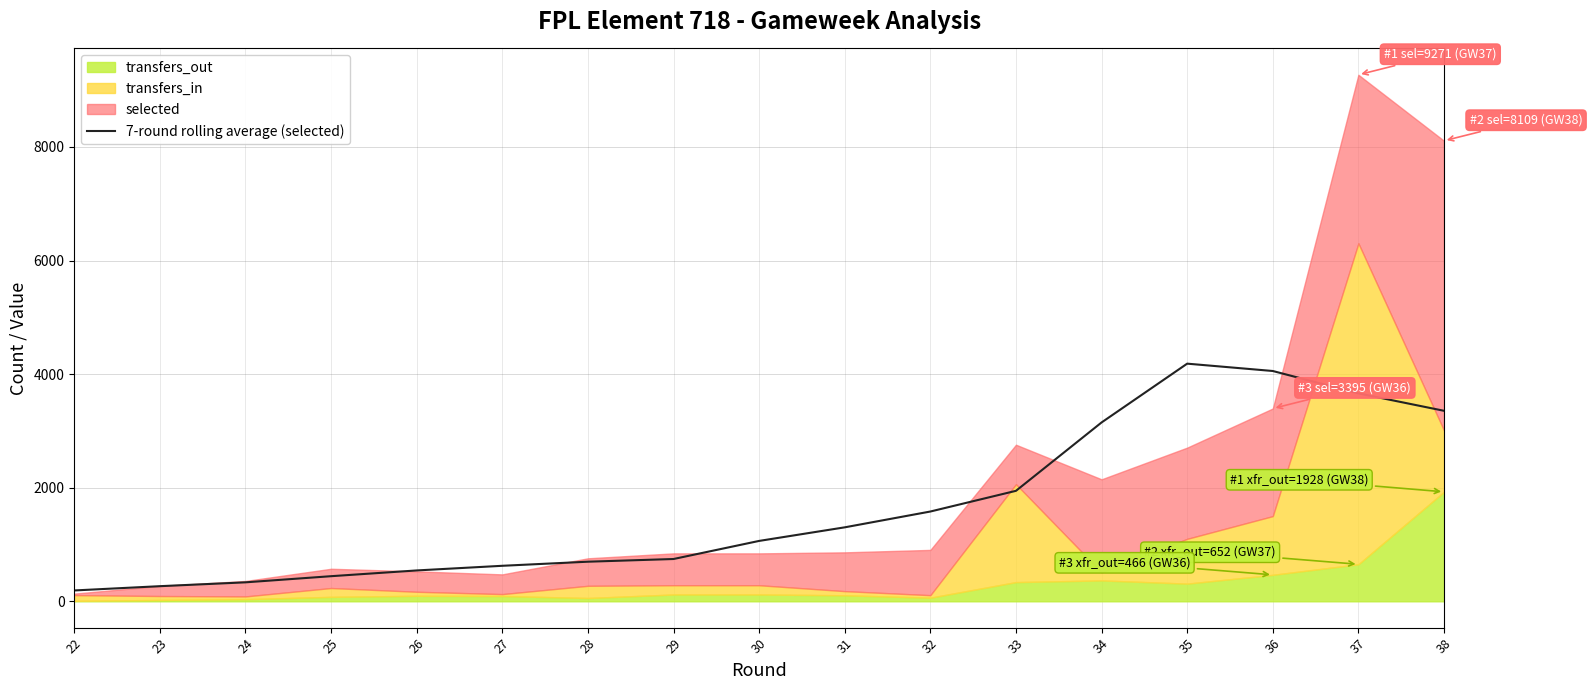

Reading left to right, extract all data points from this chart.

22=191.0	23=266.3	24=334.0	25=442.1	26=543.4	27=625.3	28=697.3	29=744.7	30=1063.3	31=1302.4	32=1580.9	33=1945.3	34=3149.1	35=4184.4	36=4055.1	37=3661.3	38=3354.4